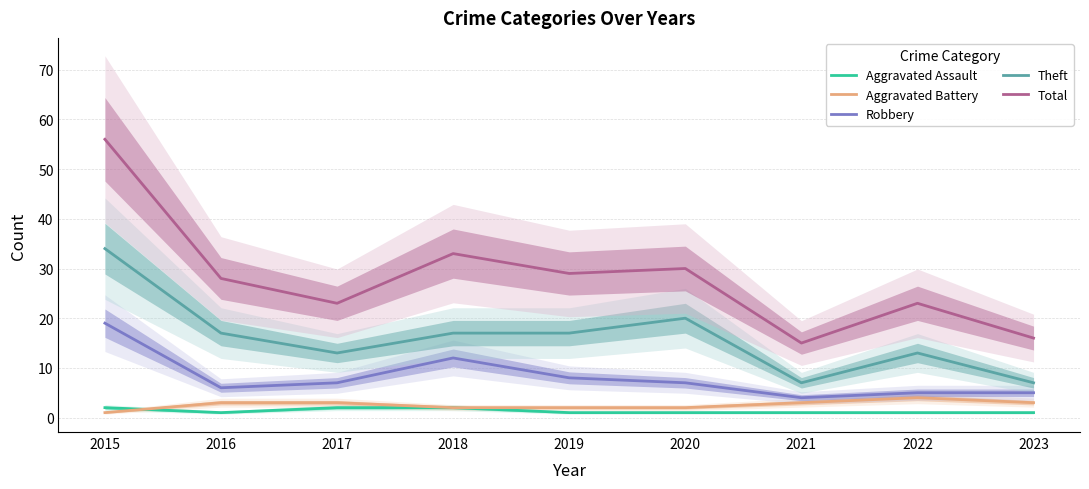

Reading left to right, transcribe all the data shown in this chart.

Aggravated Assault: 2015=2	2016=1	2017=2	2018=2	2019=1	2020=1	2021=1	2022=1	2023=1
Aggravated Battery: 2015=1	2016=3	2017=3	2018=2	2019=2	2020=2	2021=3	2022=4	2023=3
Robbery: 2015=19	2016=6	2017=7	2018=12	2019=8	2020=7	2021=4	2022=5	2023=5
Theft: 2015=34	2016=17	2017=13	2018=17	2019=17	2020=20	2021=7	2022=13	2023=7
Total: 2015=56	2016=28	2017=23	2018=33	2019=29	2020=30	2021=15	2022=23	2023=16